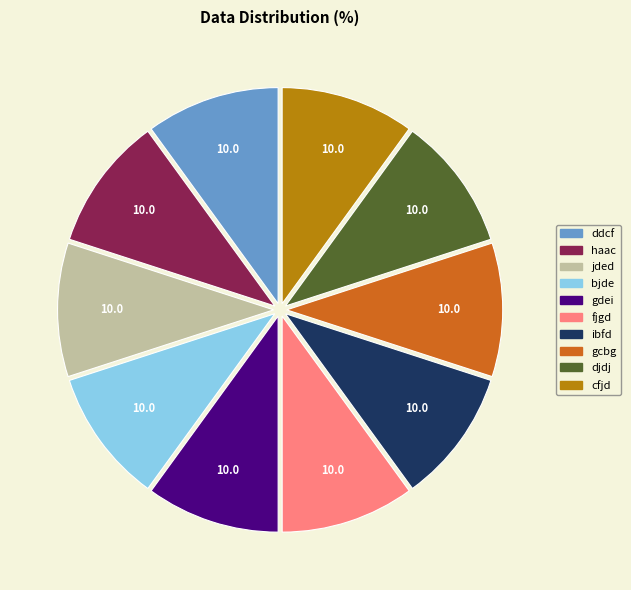

Do djdj and bjde together represent more than half of the pie?

No